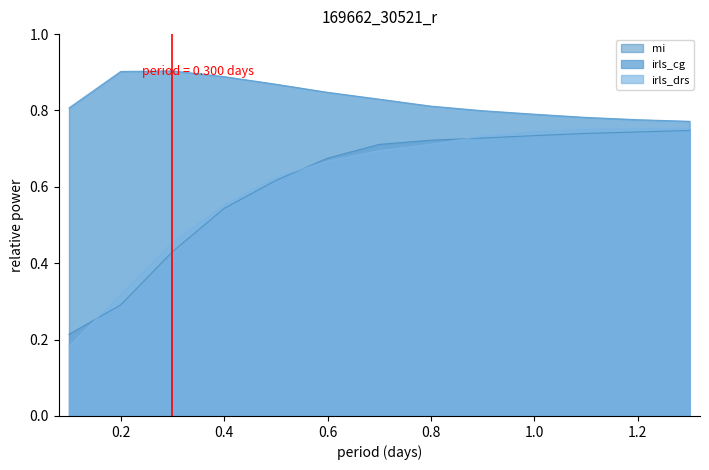

What is the label of the 13th point from the right?

0.1